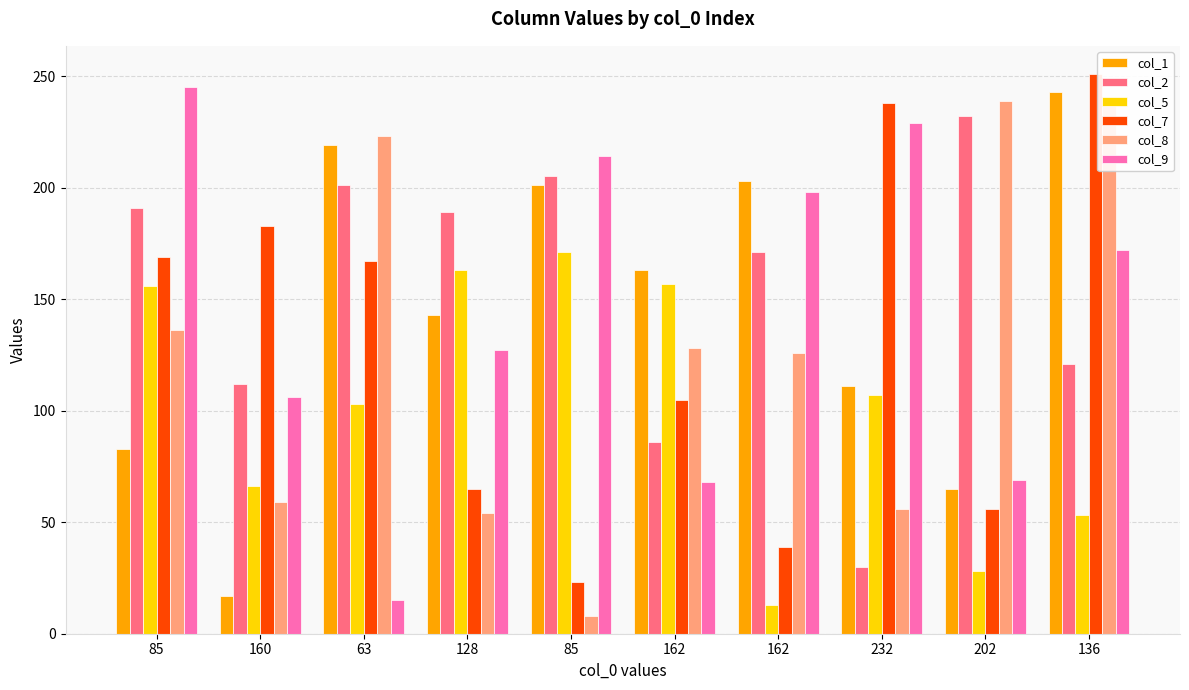

At how many categories does at least one series exceed 20?

10